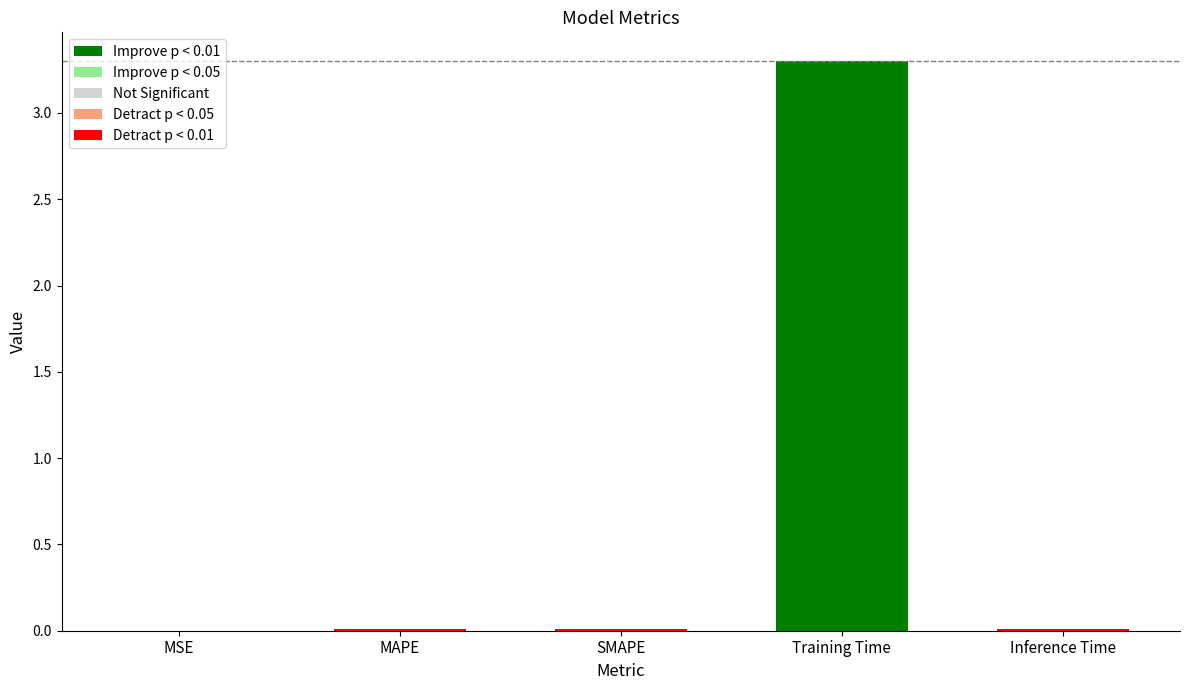

How many distinct data groups are displayed?

1